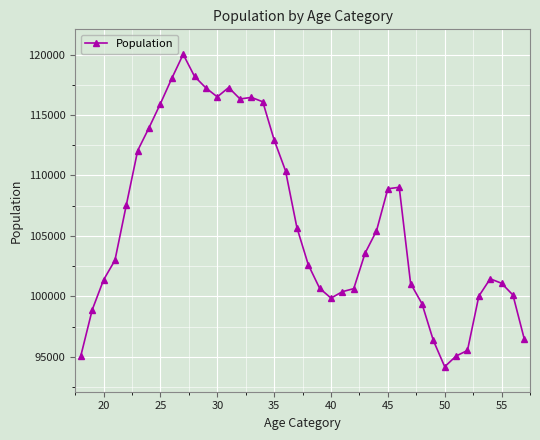

What is the minimum value shown in the chart?

94185